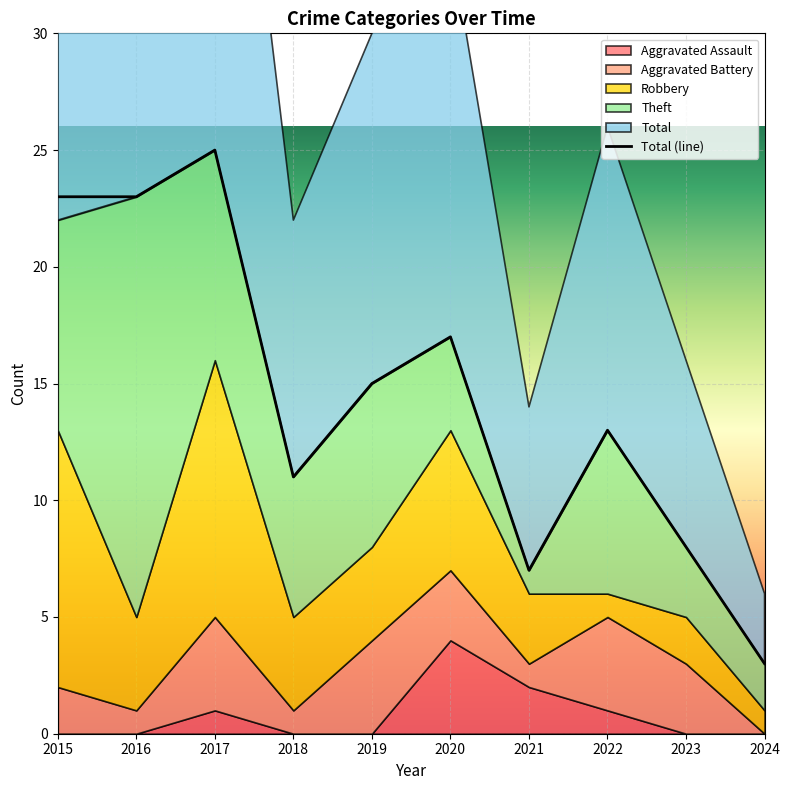

Is it true that the value at 2018 is 19?

False